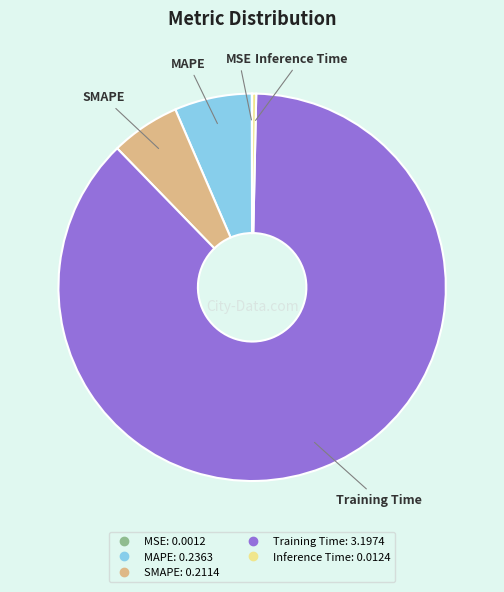

Does any single category account for the majority?

Yes